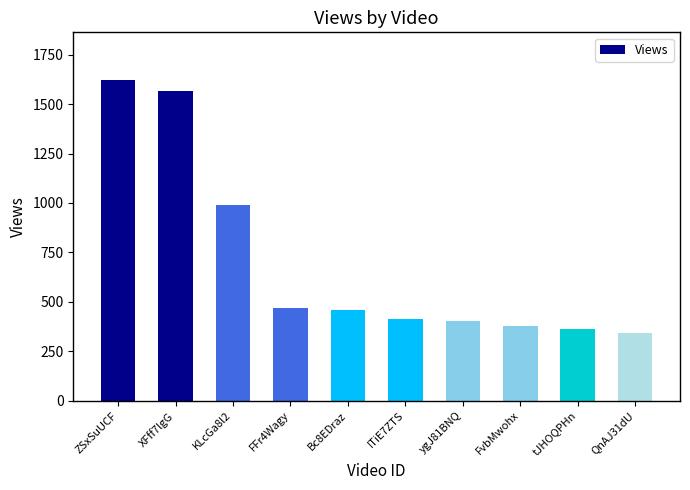

What is the difference between the maximum and minimum values?

1277